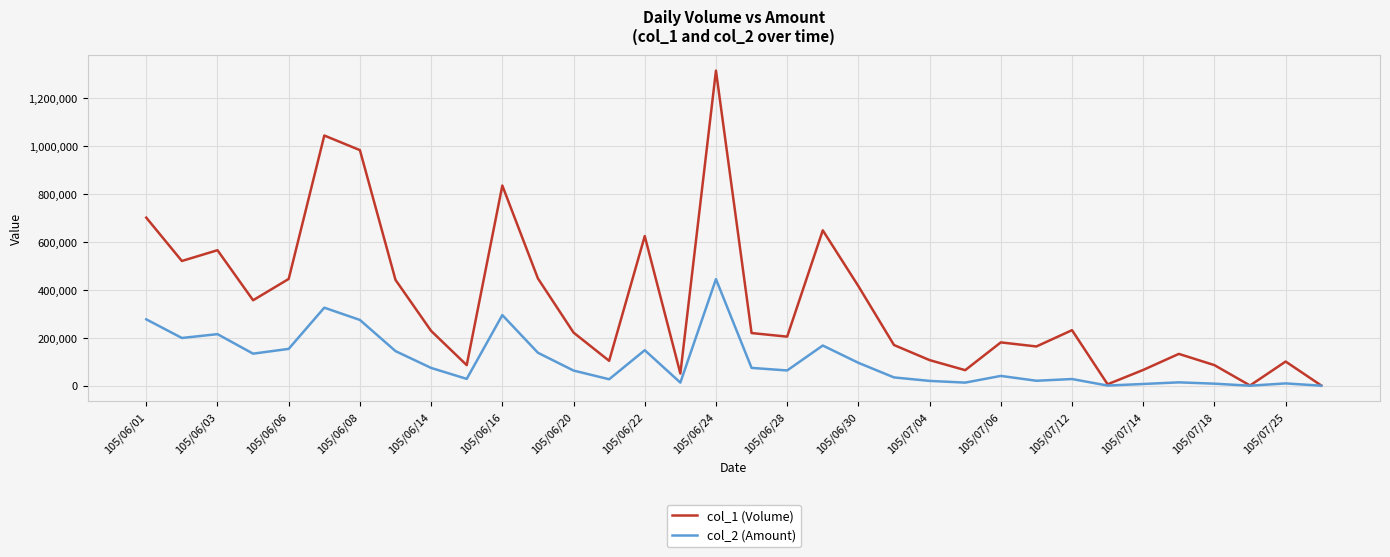

What is the minimum value for col_1 (Volume)?

1000